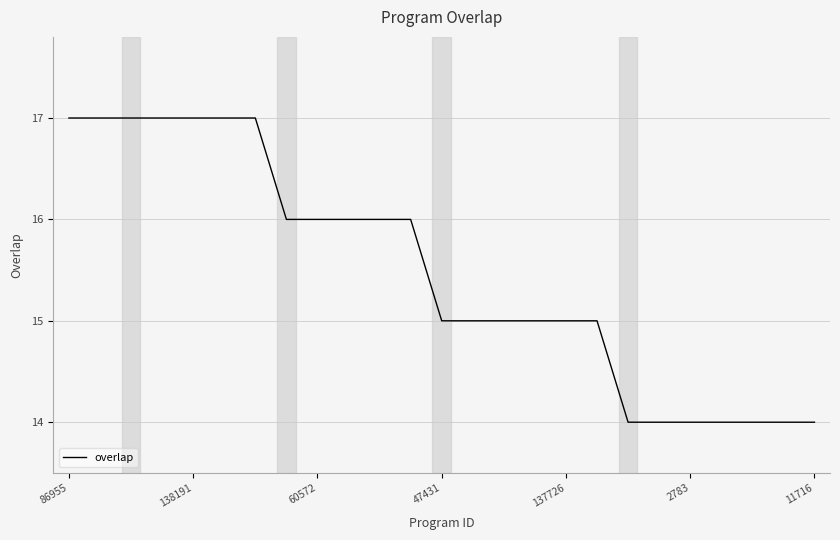

What is the maximum value shown in the chart?

17